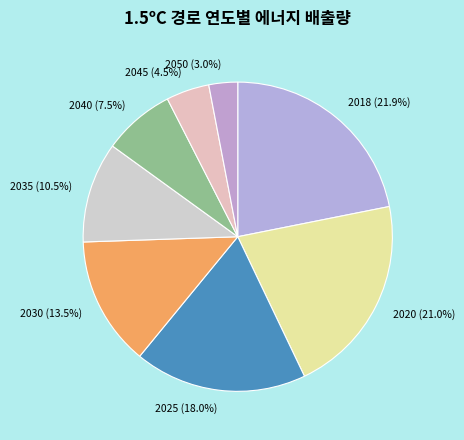

Count the number of slices in the pie.

8